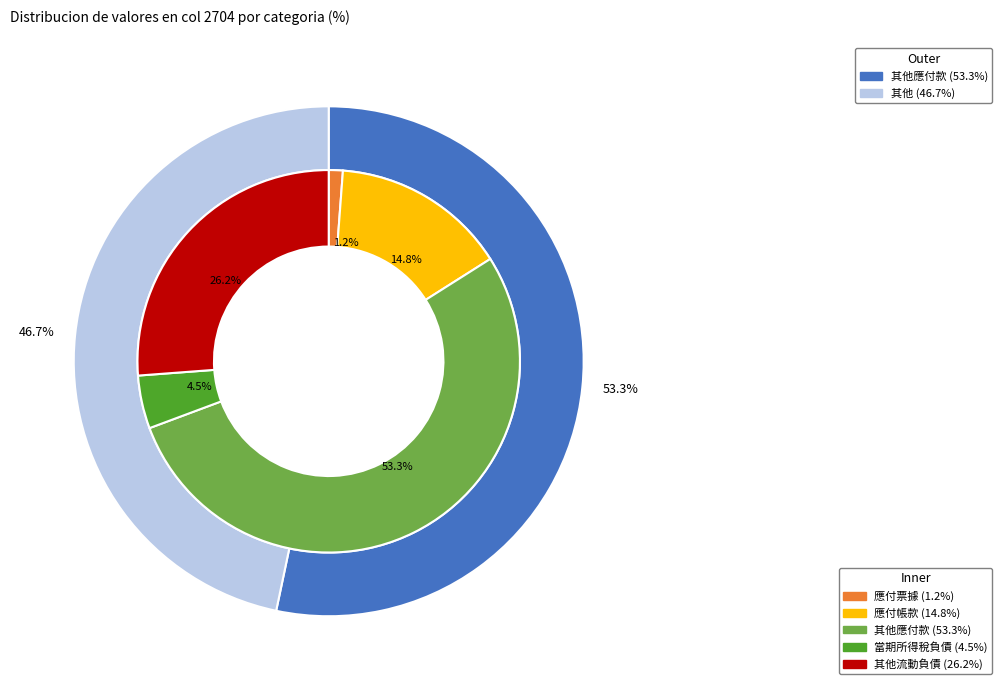

To the nearest percent, what percentage of the pie is 應付帳款?

15%